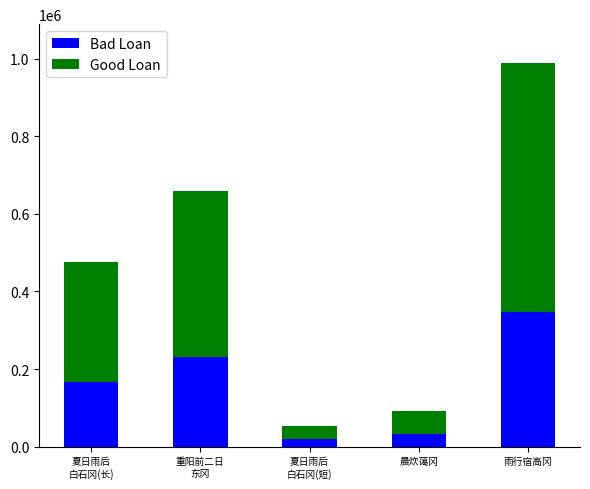

Which category has the highest value in the Bad Loan series?

雨行宿高冈